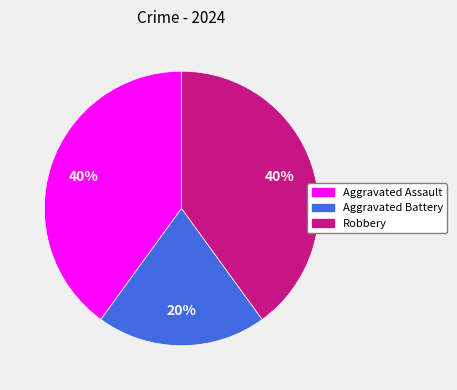

Is it true that Aggravated Battery is 8% of the pie?

False